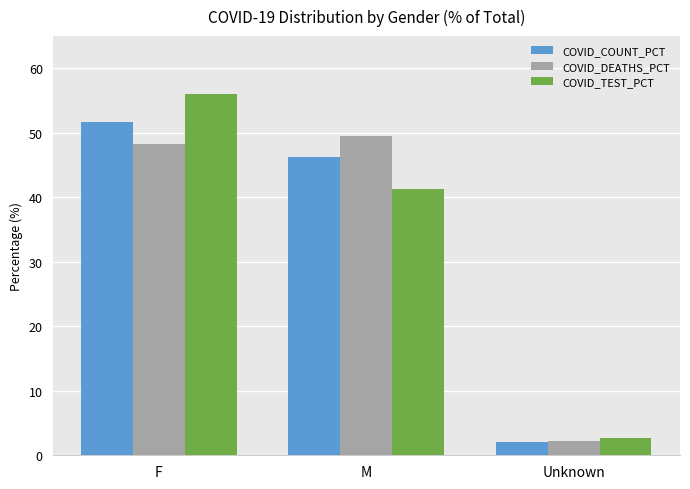

Reading left to right, extract all data points from this chart.

COVID_COUNT_PCT: F=51.6	M=46.3	Unknown=2.1
COVID_DEATHS_PCT: F=48.3	M=49.5	Unknown=2.2
COVID_TEST_PCT: F=56.0	M=41.3	Unknown=2.7